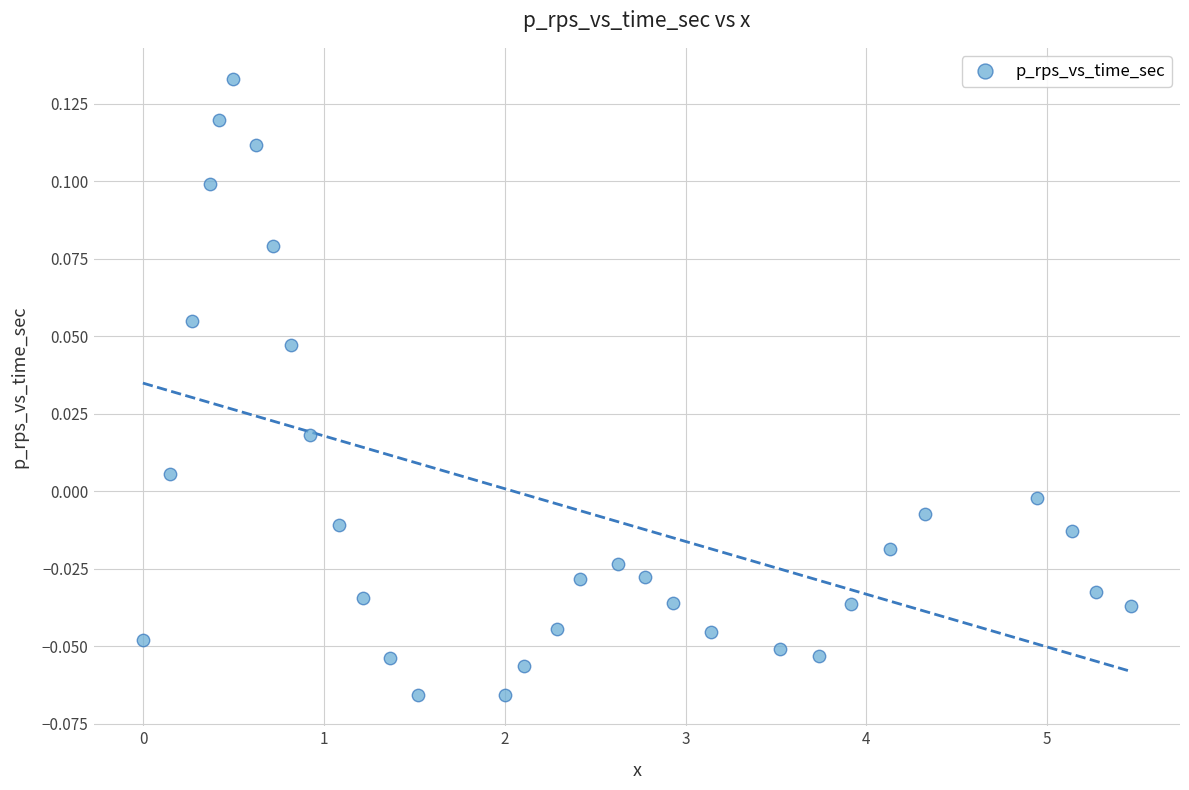

What is the range of X values (max minus min)?

5.5